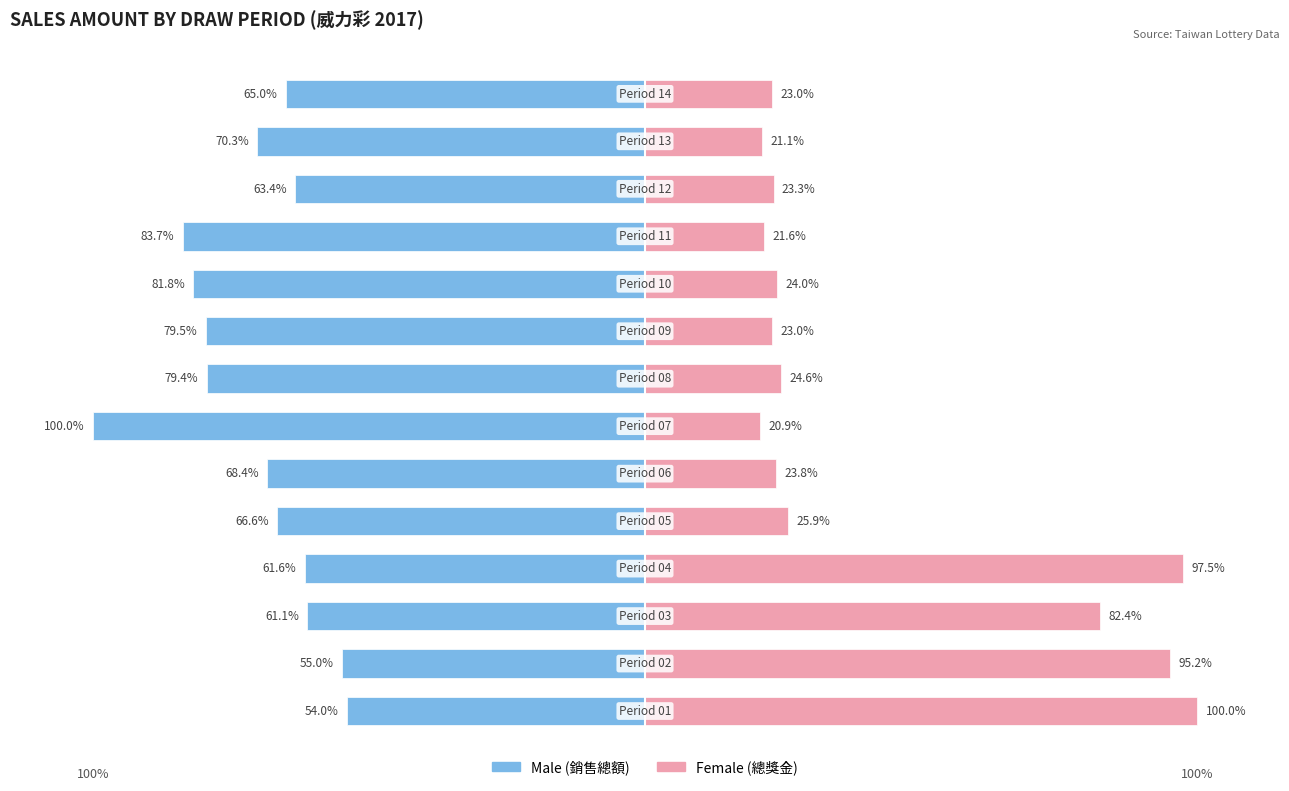

Reading left to right, transcribe all the data shown in this chart.

Male: 0=-54.0	1=-55.0	2=-61.1	3=-61.6	4=-66.6	5=-68.4	6=-100.0	7=-79.4	8=-79.5	9=-81.8	10=-83.7	11=-63.4	12=-70.3	13=-65.0
Female: 0=100.0	1=95.2	2=82.4	3=97.5	4=25.9	5=23.8	6=20.9	7=24.6	8=23.0	9=24.0	10=21.6	11=23.3	12=21.1	13=23.0